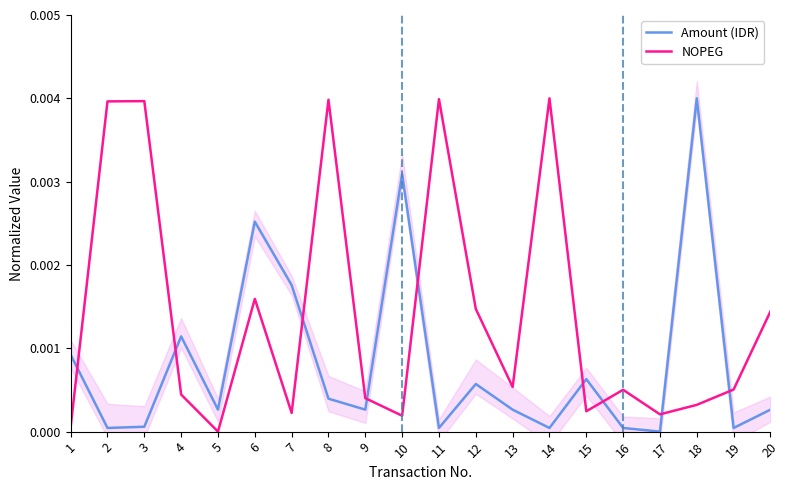

The value of Amount (IDR) at 19 is 0.0. True or false?

True